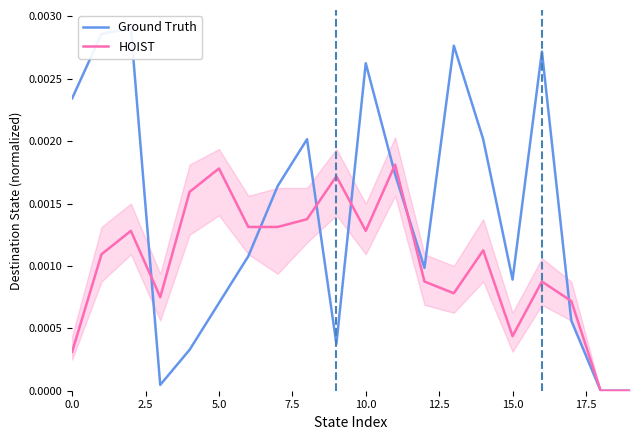

The value of HOIST at 10 is 0.0. True or false?

True